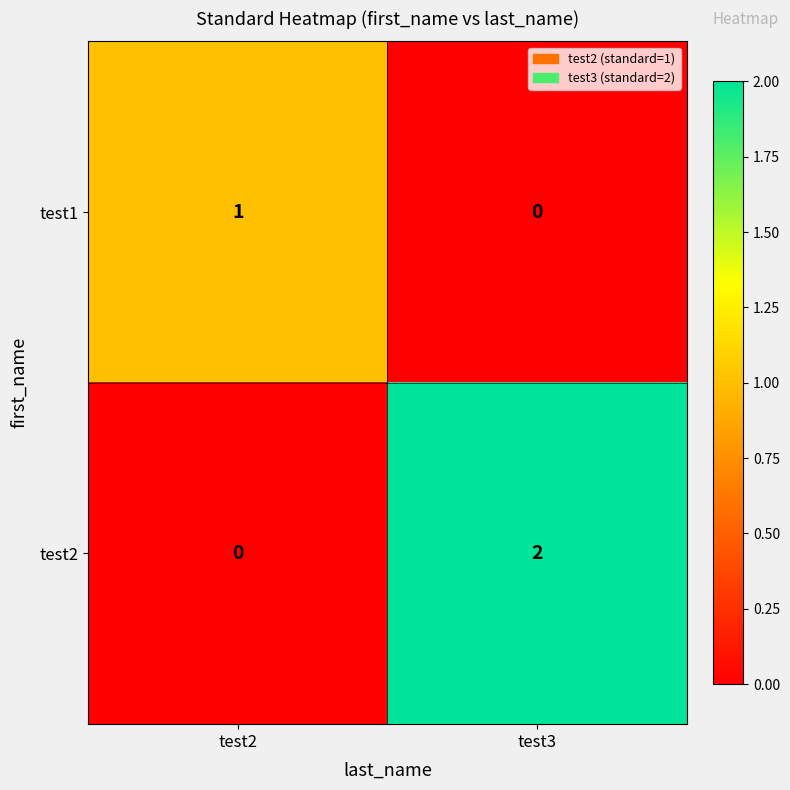

The value of test2 at test3 is 2. True or false?

True